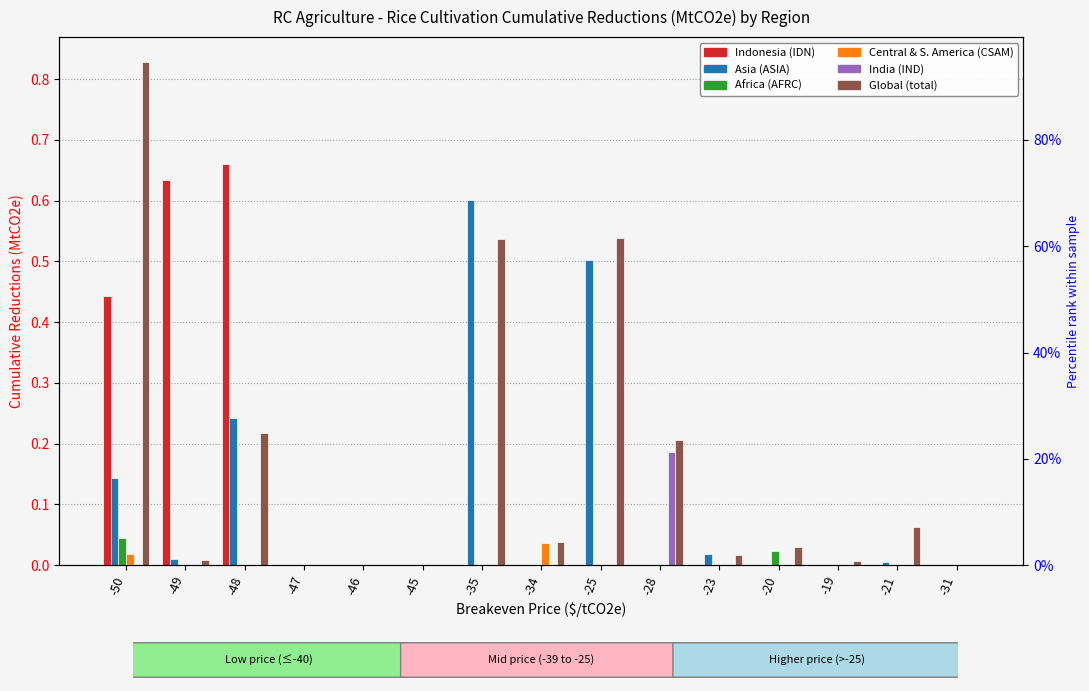

Reading right to left, extract all data points from this chart.

Indonesia (IDN): -31=0.0	-21=0.0	-19=0.0	-20=0.0	-23=0.0	-28=0.0	-25=0.0	-34=0.0	-35=0.0	-45=0.0	-46=0.0	-47=0.0	-48=0.7	-49=0.6	-50=0.4
Asia (ASIA): -31=0.0	-21=0.0	-19=0.0	-20=0.0	-23=0.0	-28=0.0	-25=0.5	-34=0.0	-35=0.6	-45=0.0	-46=0.0	-47=0.0	-48=0.2	-49=0.0	-50=0.1
Africa (AFRC): -31=0.0	-21=0.0	-19=0.0	-20=0.0	-23=0.0	-28=0.0	-25=0.0	-34=0.0	-35=0.0	-45=0.0	-46=0.0	-47=0.0	-48=0.0	-49=0.0	-50=0.0
Central & S. America (CSAM): -31=0.0	-21=0.0	-19=0.0	-20=0.0	-23=0.0	-28=0.0	-25=0.0	-34=0.0	-35=0.0	-45=0.0	-46=0.0	-47=0.0	-48=0.0	-49=0.0	-50=0.0
India (IND): -31=0.0	-21=0.0	-19=0.0	-20=0.0	-23=0.0	-28=0.2	-25=0.0	-34=0.0	-35=0.0	-45=0.0	-46=0.0	-47=0.0	-48=0.0	-49=0.0	-50=0.0
Global (total): -31=0.0	-21=0.1	-19=0.0	-20=0.0	-23=0.0	-28=0.2	-25=0.5	-34=0.0	-35=0.5	-45=0.0	-46=0.0	-47=0.0	-48=0.2	-49=0.0	-50=0.8